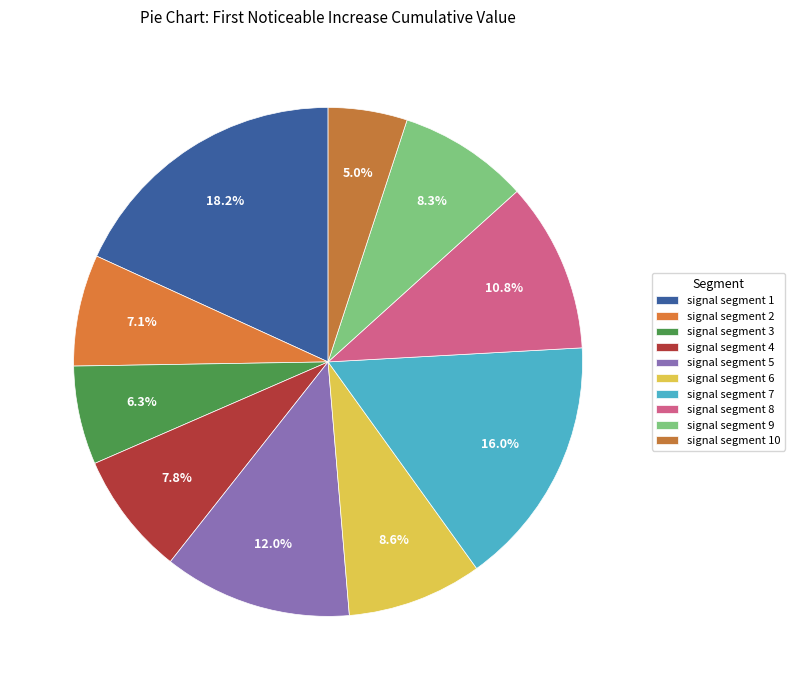

To the nearest percent, what portion does signal segment 3 represent?

6%